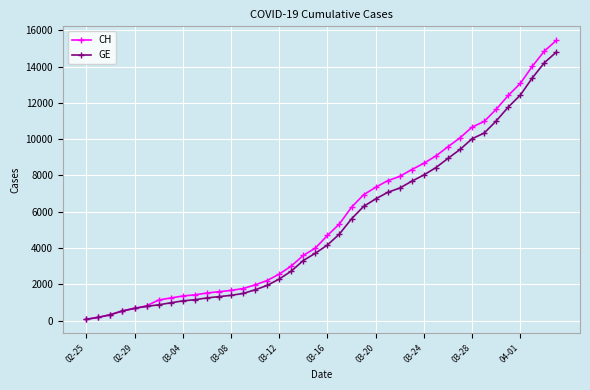

What is the highest value of the CH series?

15450